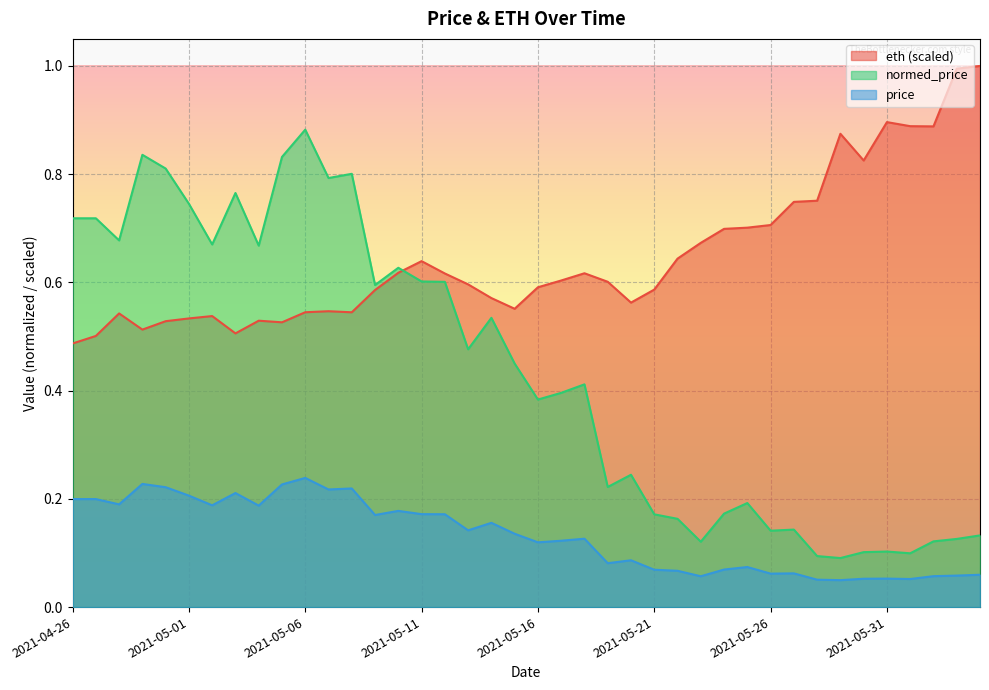

What is the maximum value shown in the chart?

1.0